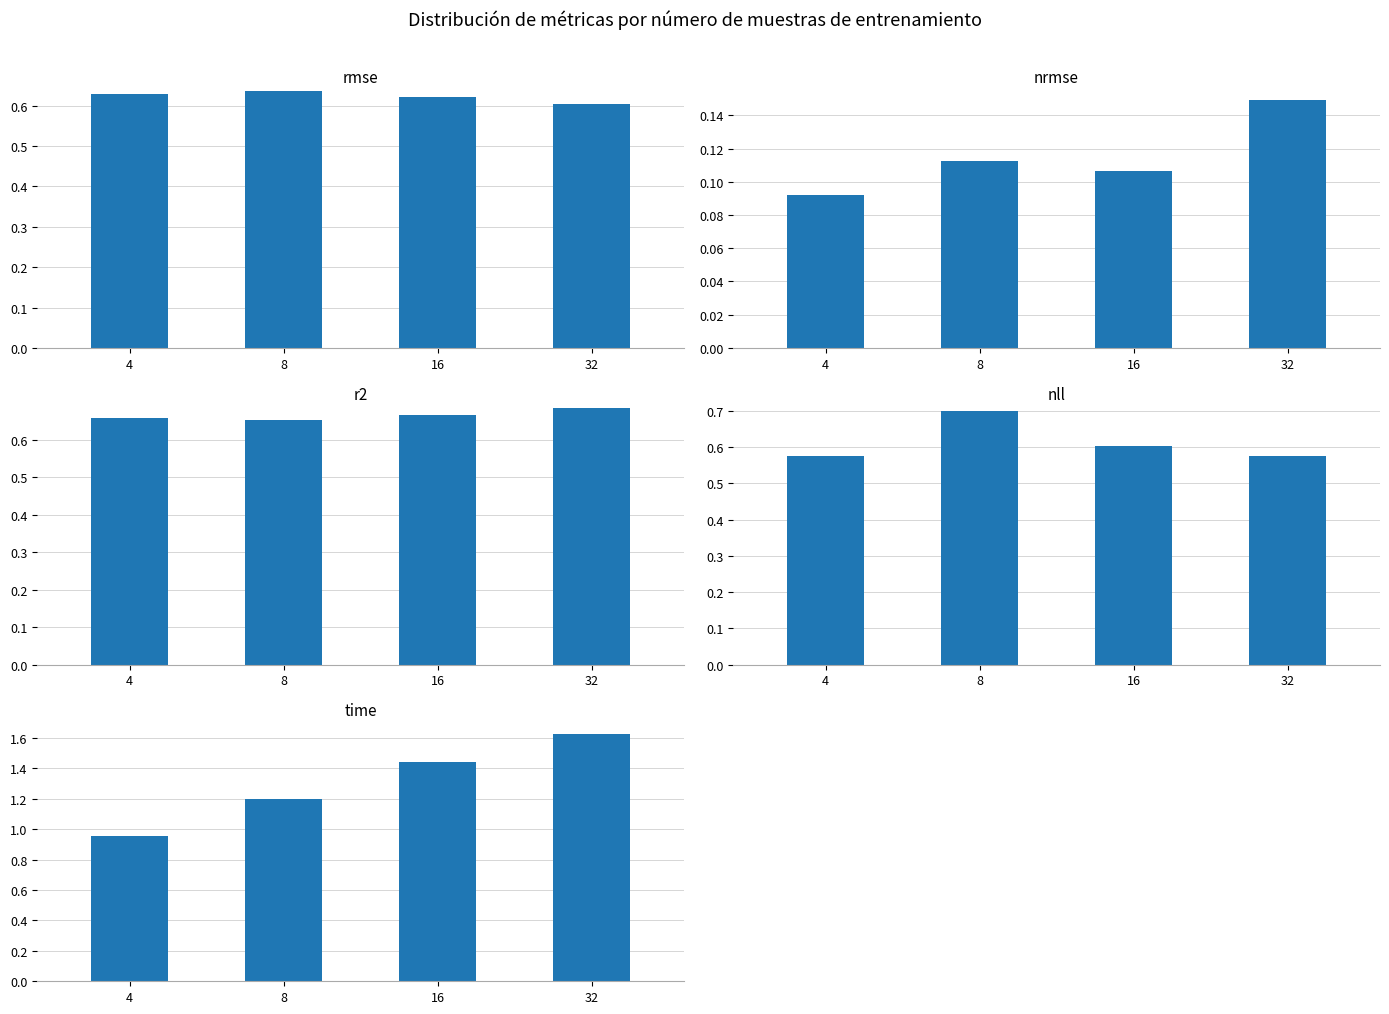

At how many categories does at least one series exceed 0?

4